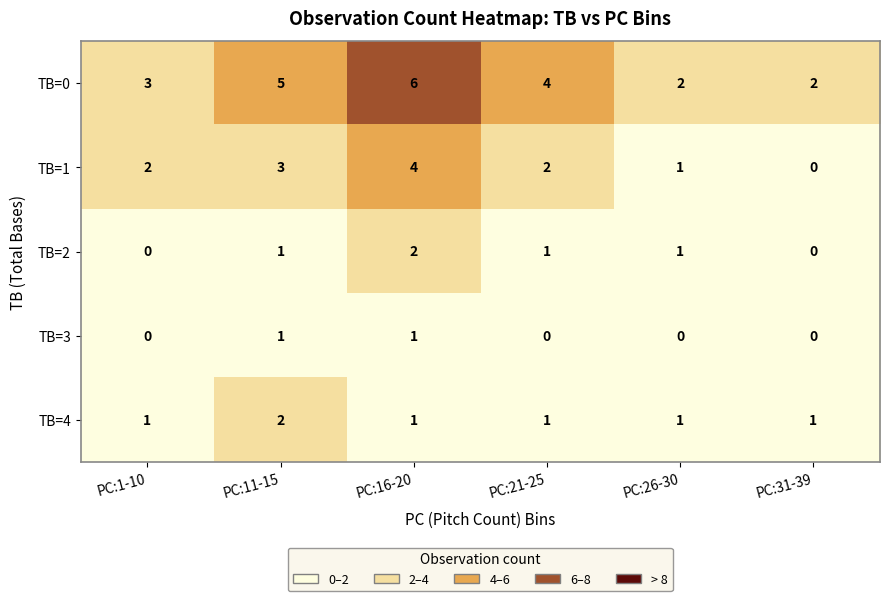

The TB=0 series shows 2 at PC:26-30. True or false?

True